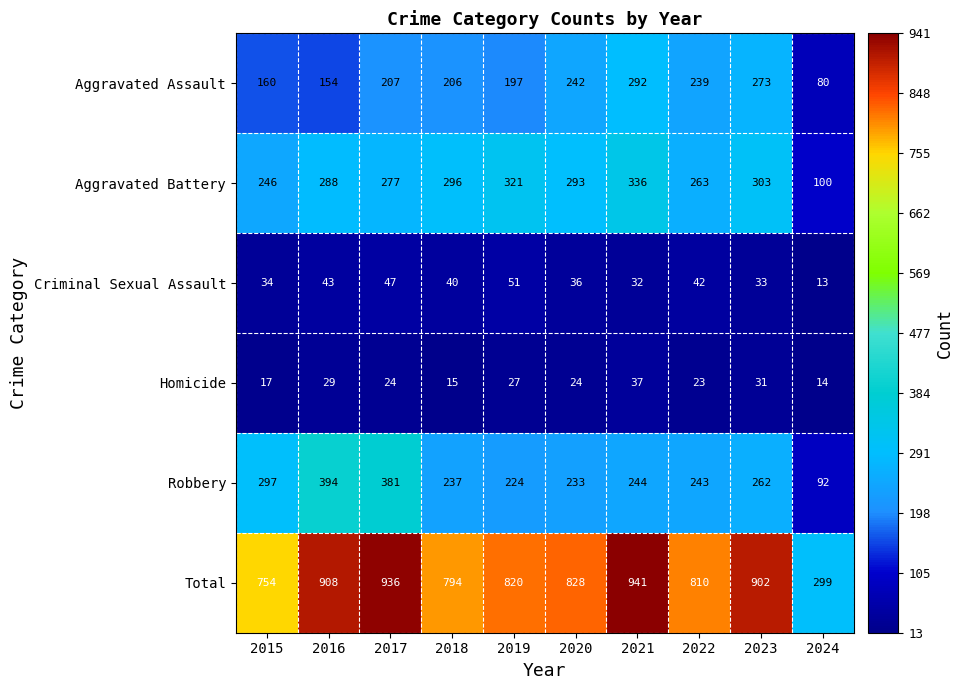

What is the difference between the second highest and second lowest values in the Criminal Sexual Assault series?

15